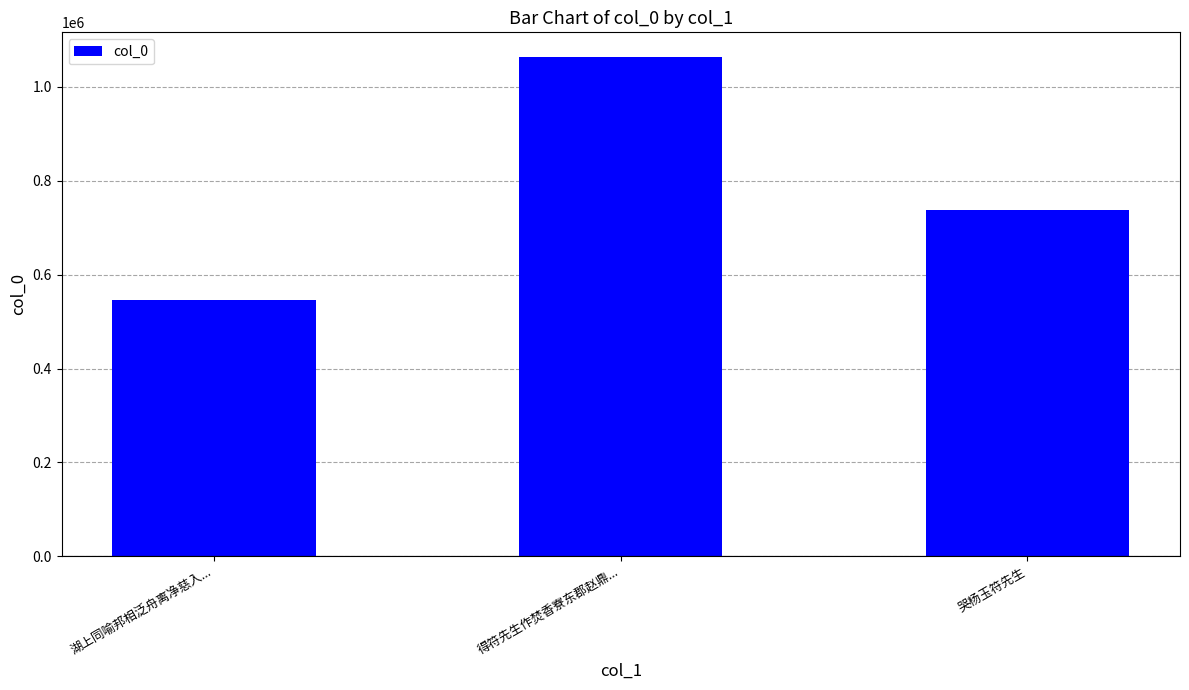

What is the ratio of the value at 哭杨玉符先生 to the value at 湖上同喻邦相泛舟离净慈入...?

1.4